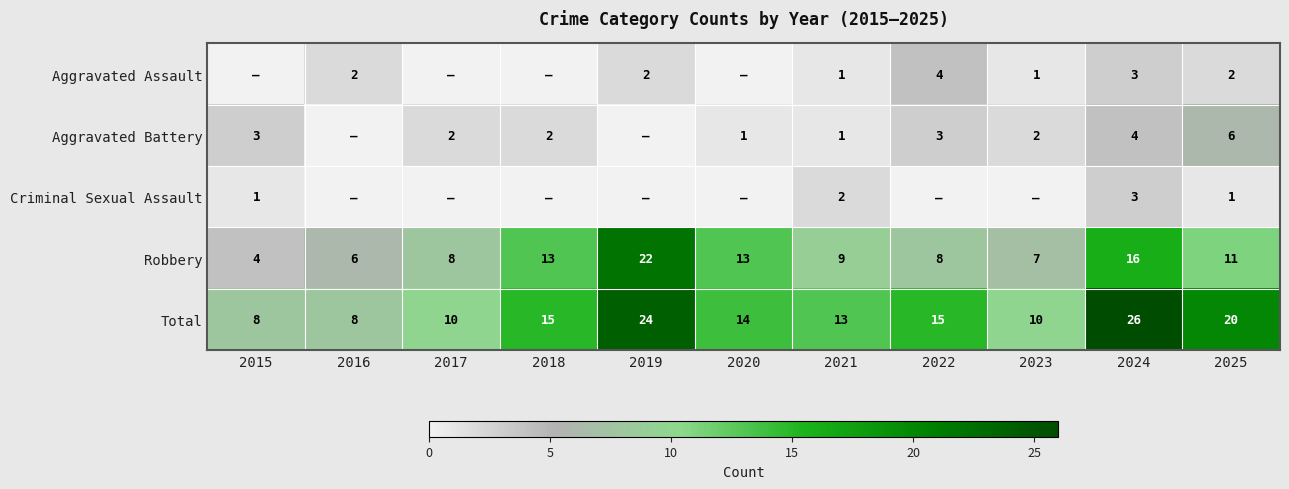

At 2025, list the series in order from smallest to largest.

Criminal Sexual Assault, Aggravated Assault, Aggravated Battery, Robbery, Total